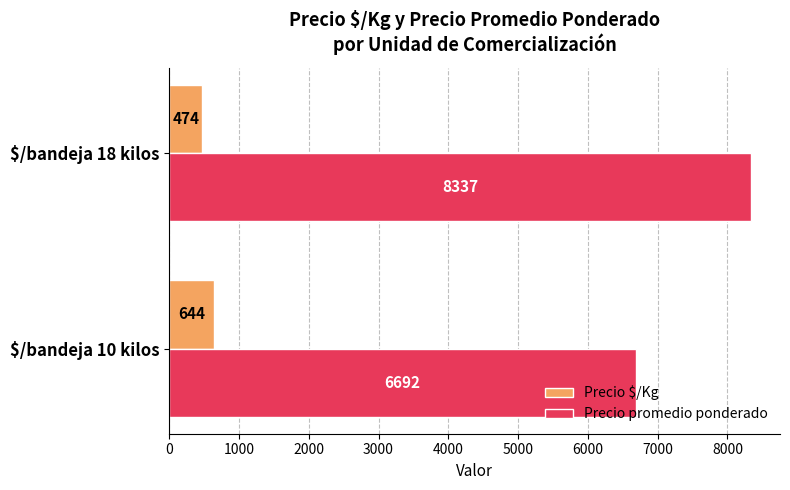

Is it true that Precio promedio ponderado equals 8337 at $/bandeja 18 kilos?

True